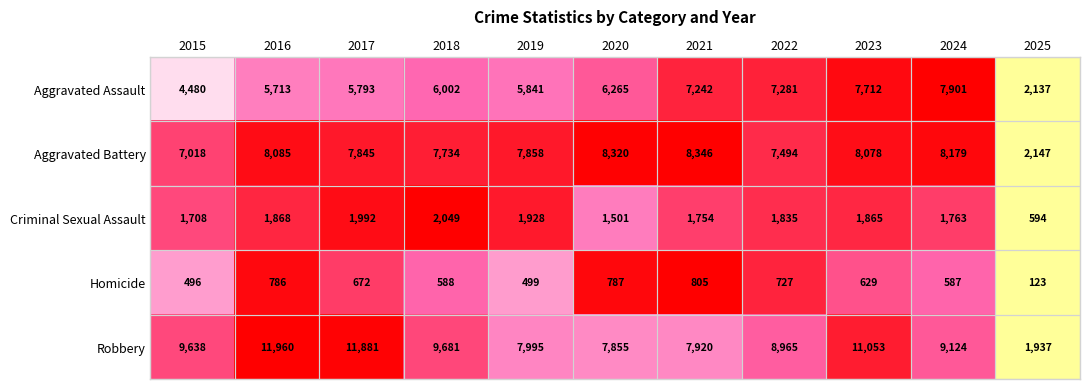

How many categories are shown in the chart?

11